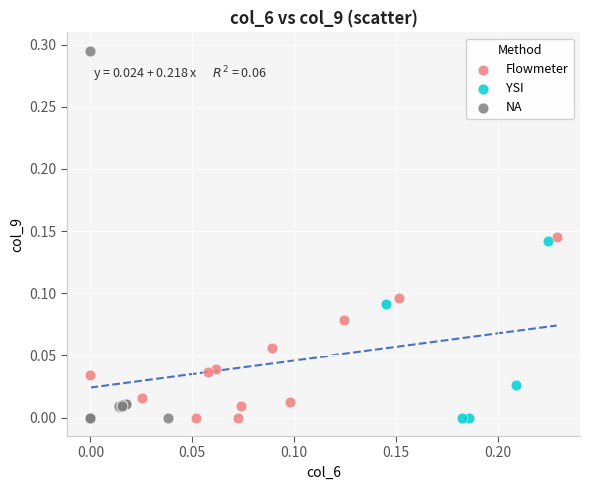

Which series reaches the maximum Y coordinate?

NA